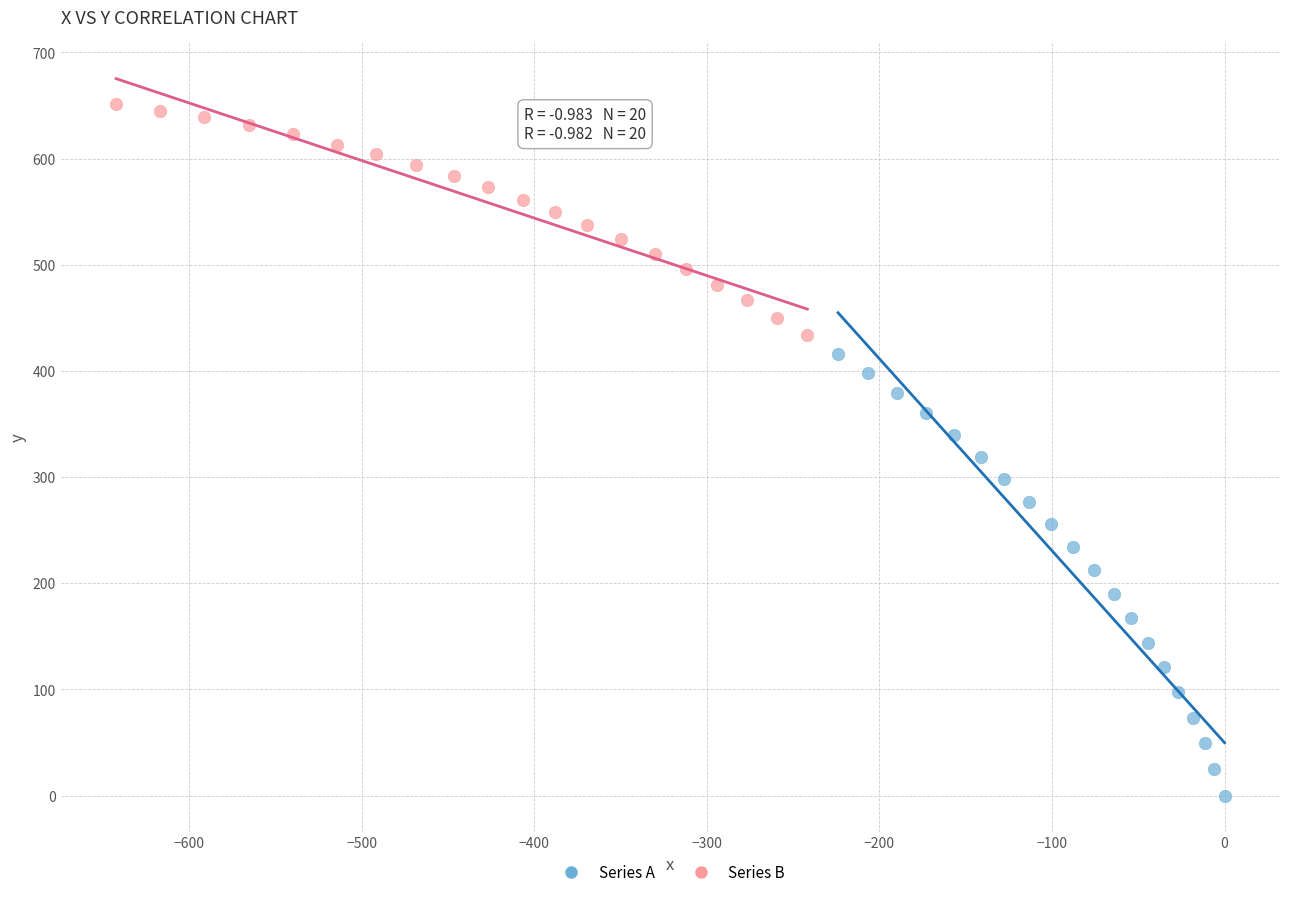

Which series contains the lowest Y value?

Series A